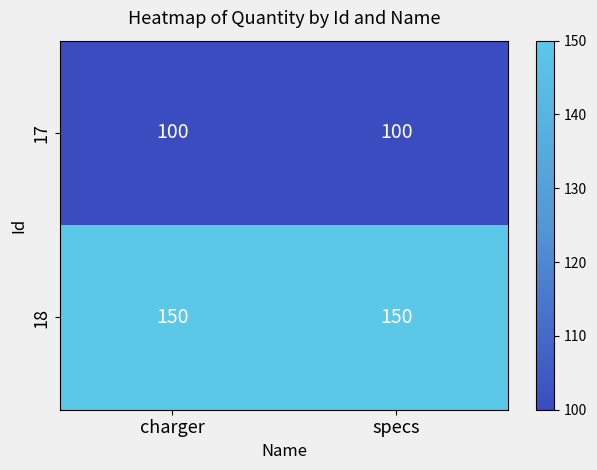

Reading left to right, list all the values displayed in this chart.

17: 100	100
18: 150	150